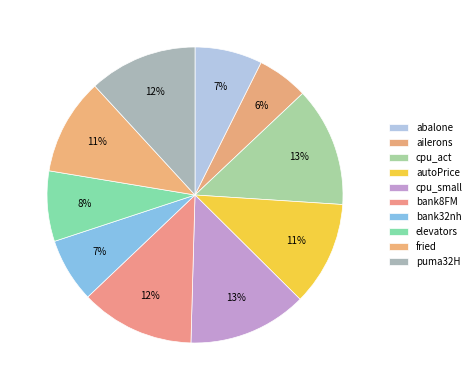

To the nearest percent, what percentage of the pie is bank8FM?

12%